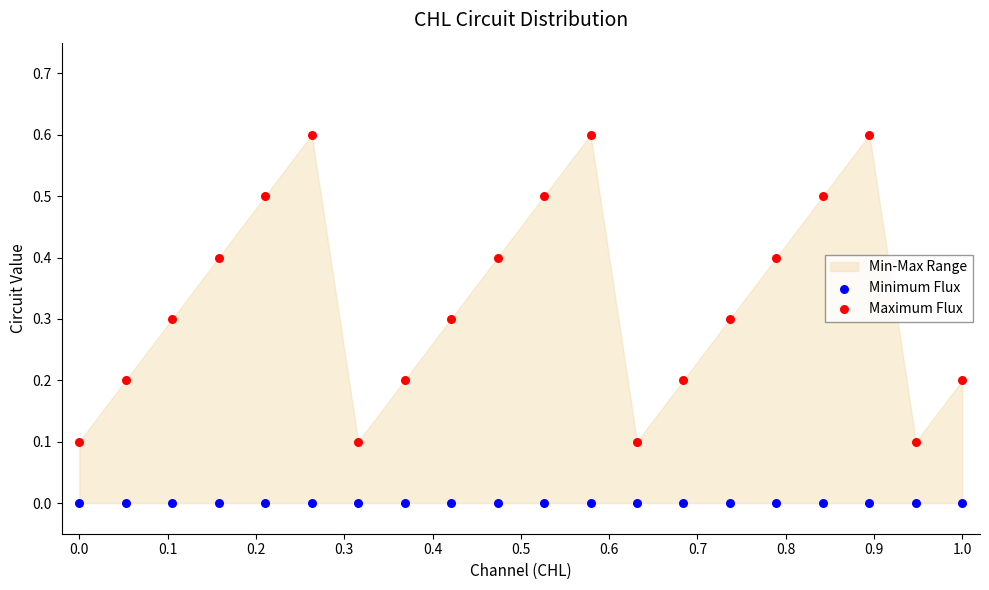

Which series reaches the minimum Y coordinate?

Minimum Flux